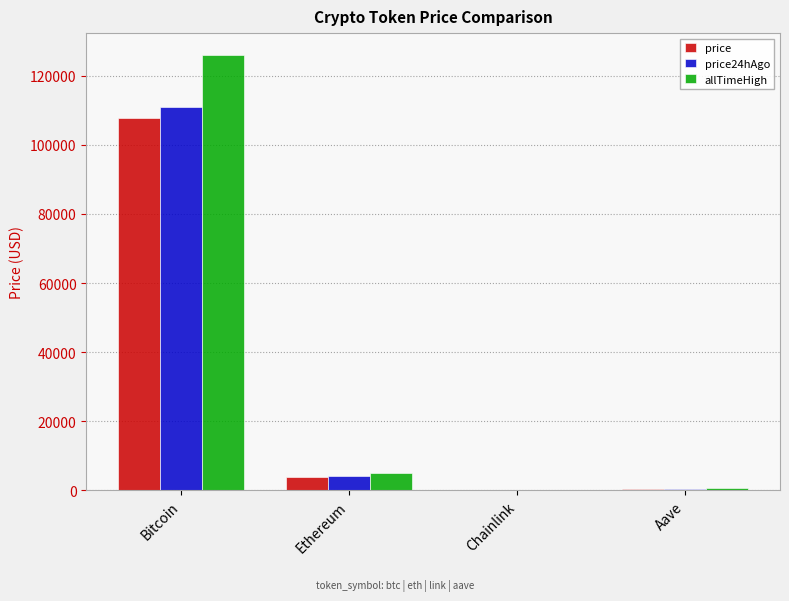

What is the highest value of the price series?

107849.0